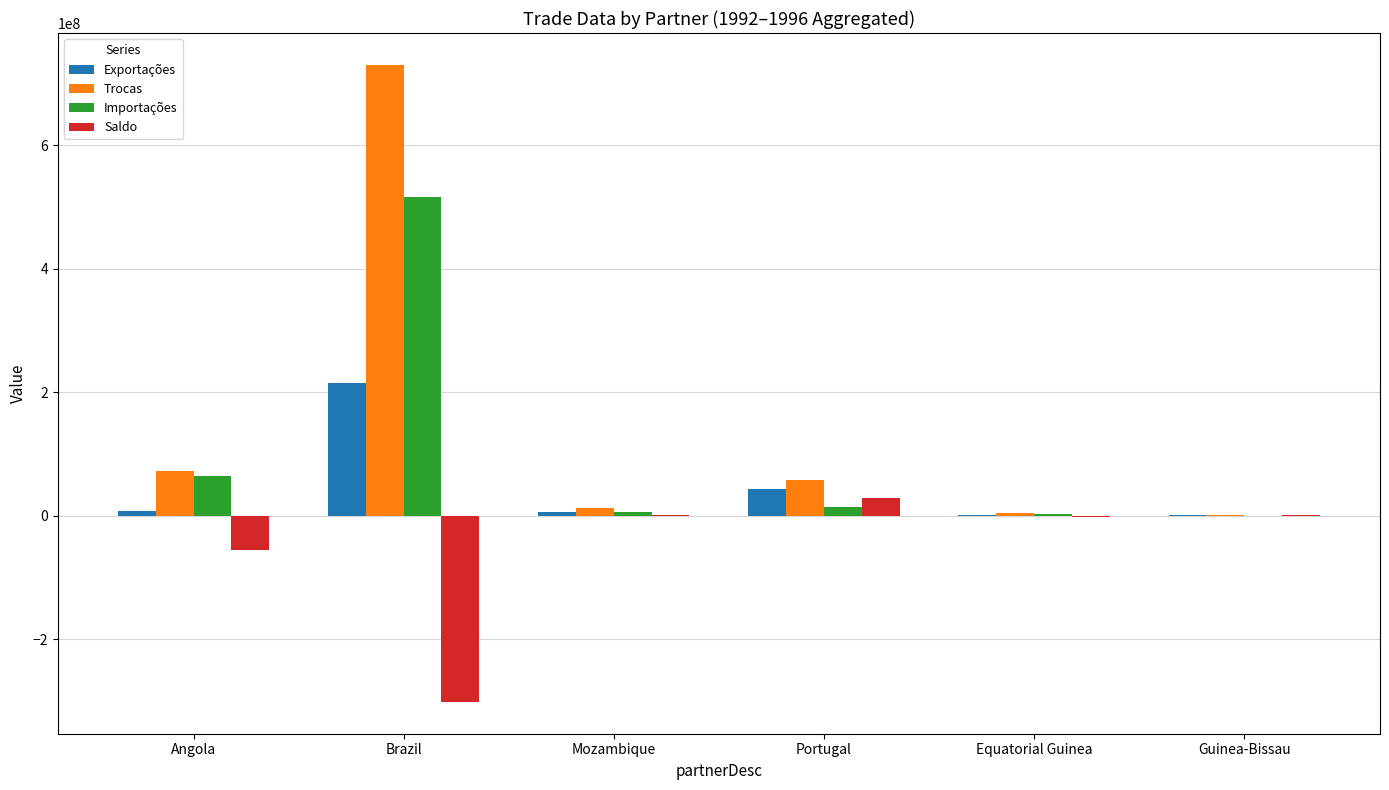

How many groups of bars are there?

6